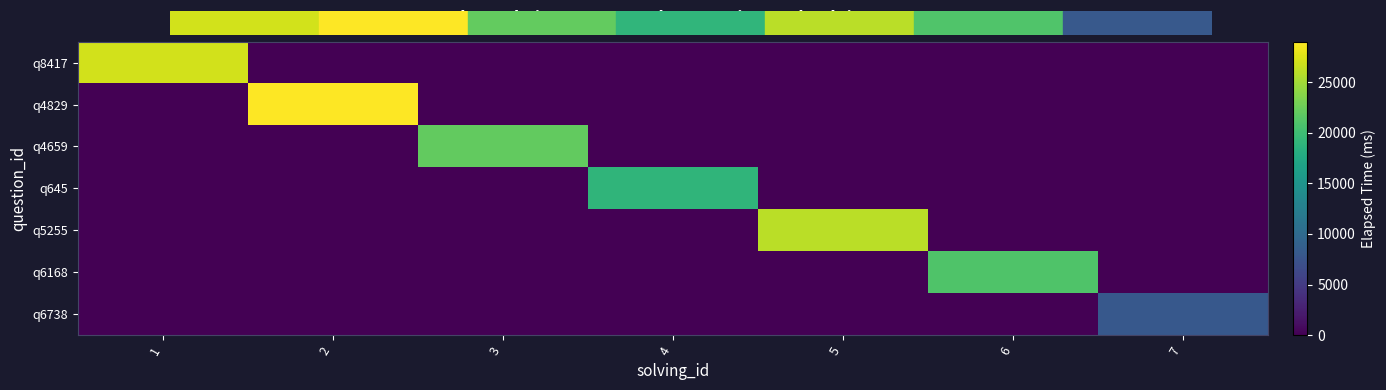

Which series has the largest range (max minus min)?

q4829